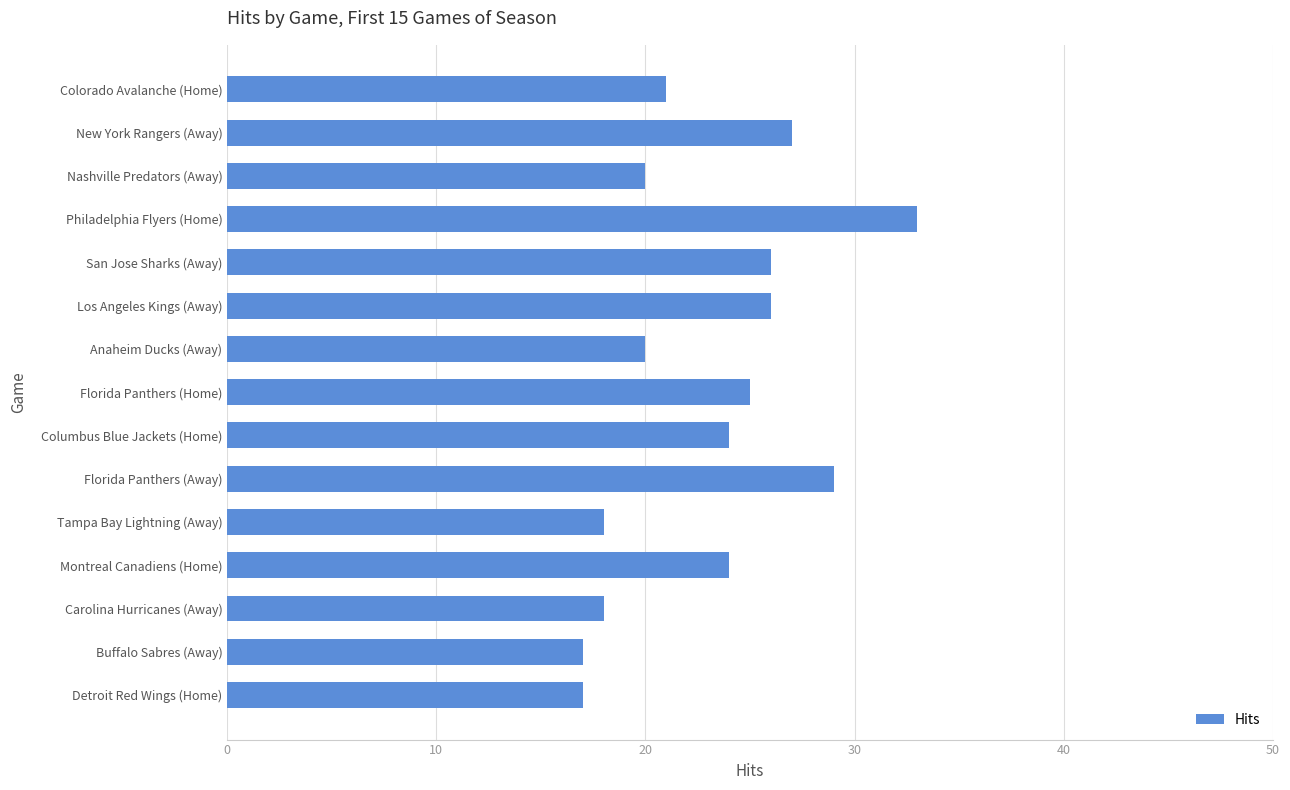

Reading top to bottom, list all the values displayed in this chart.

21	27	20	33	26	26	20	25	24	29	18	24	18	17	17